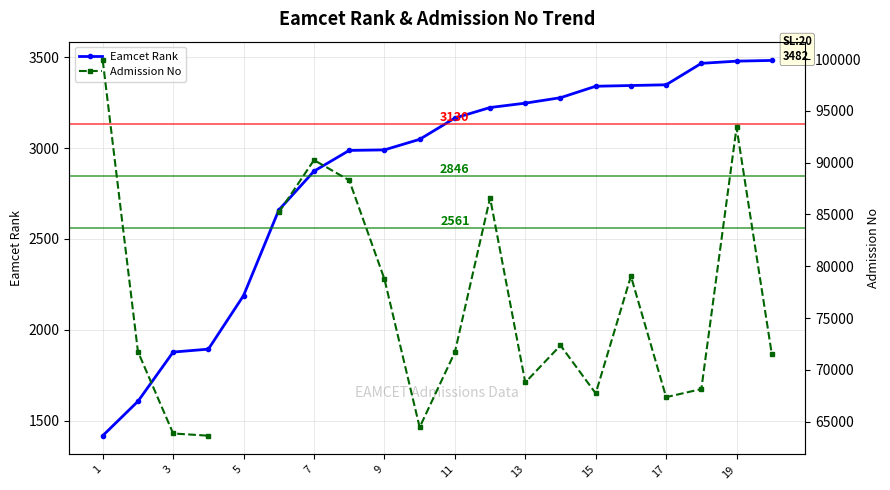

True or false: Eamcet Rank and Admission No cross at least once.

False